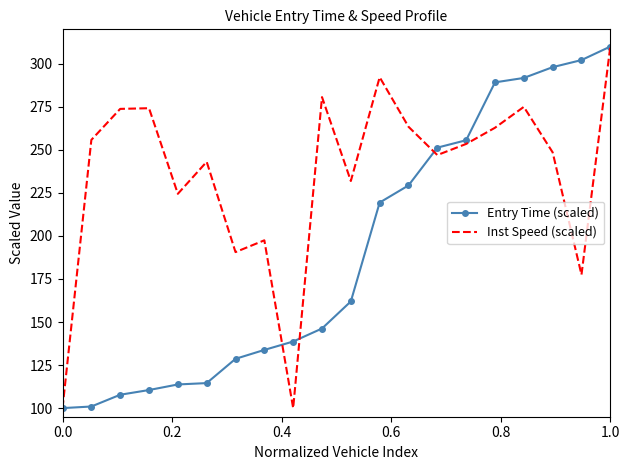

List the series in order of their overall mean, highest first.

Inst Speed (scaled), Entry Time (scaled)